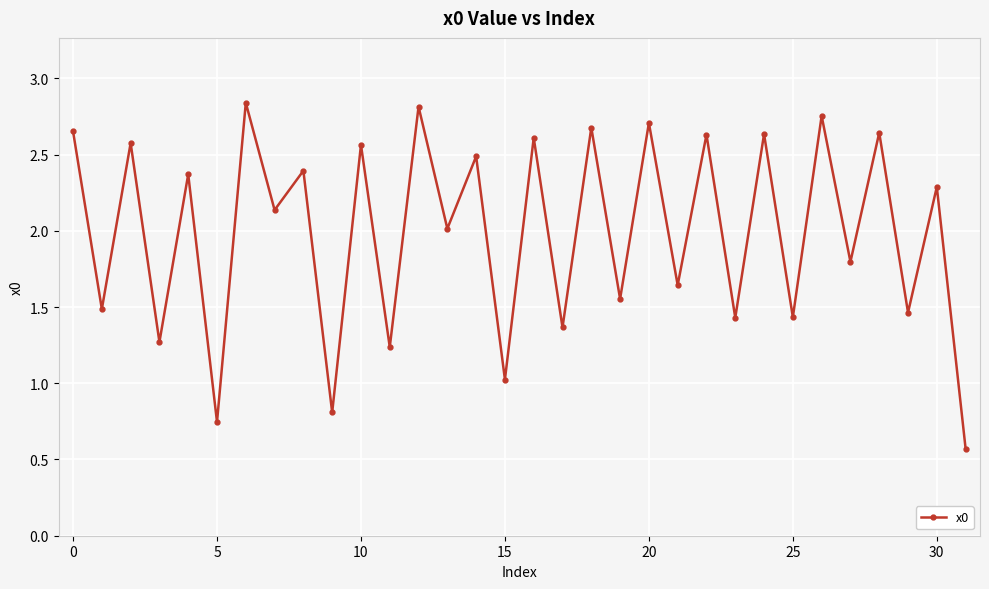

How many interior local valleys (lower than both neighbors) does the data have?

15